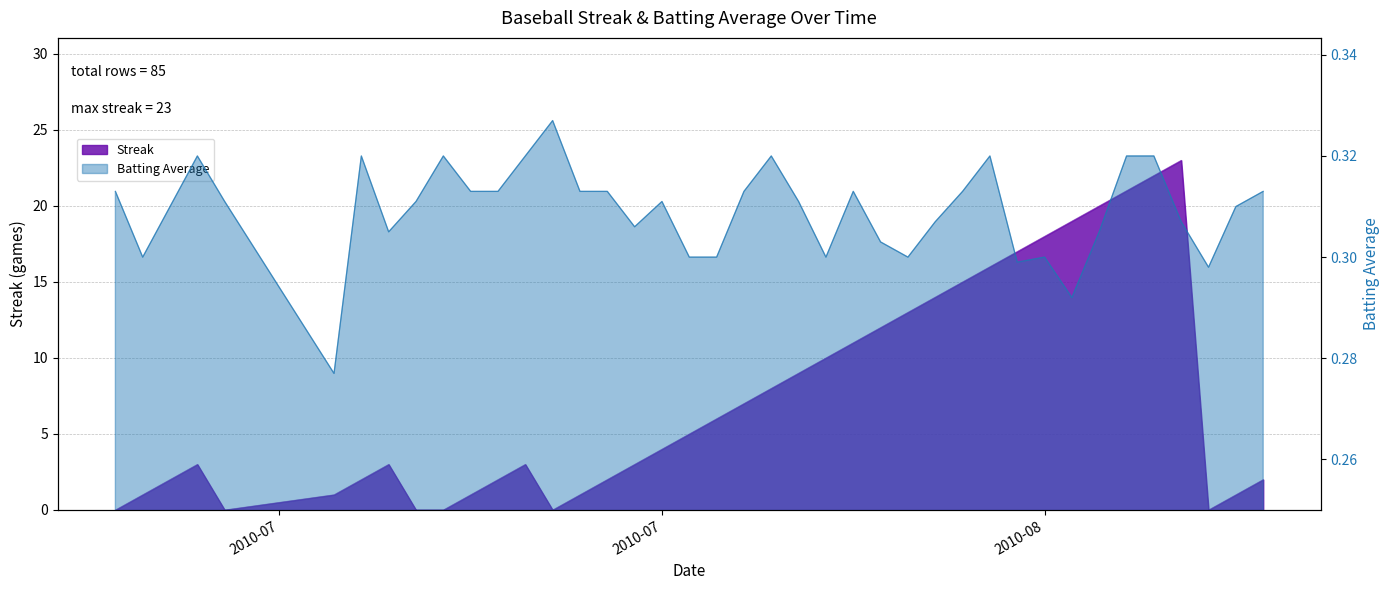

How many positive values does the Streak series have?

34